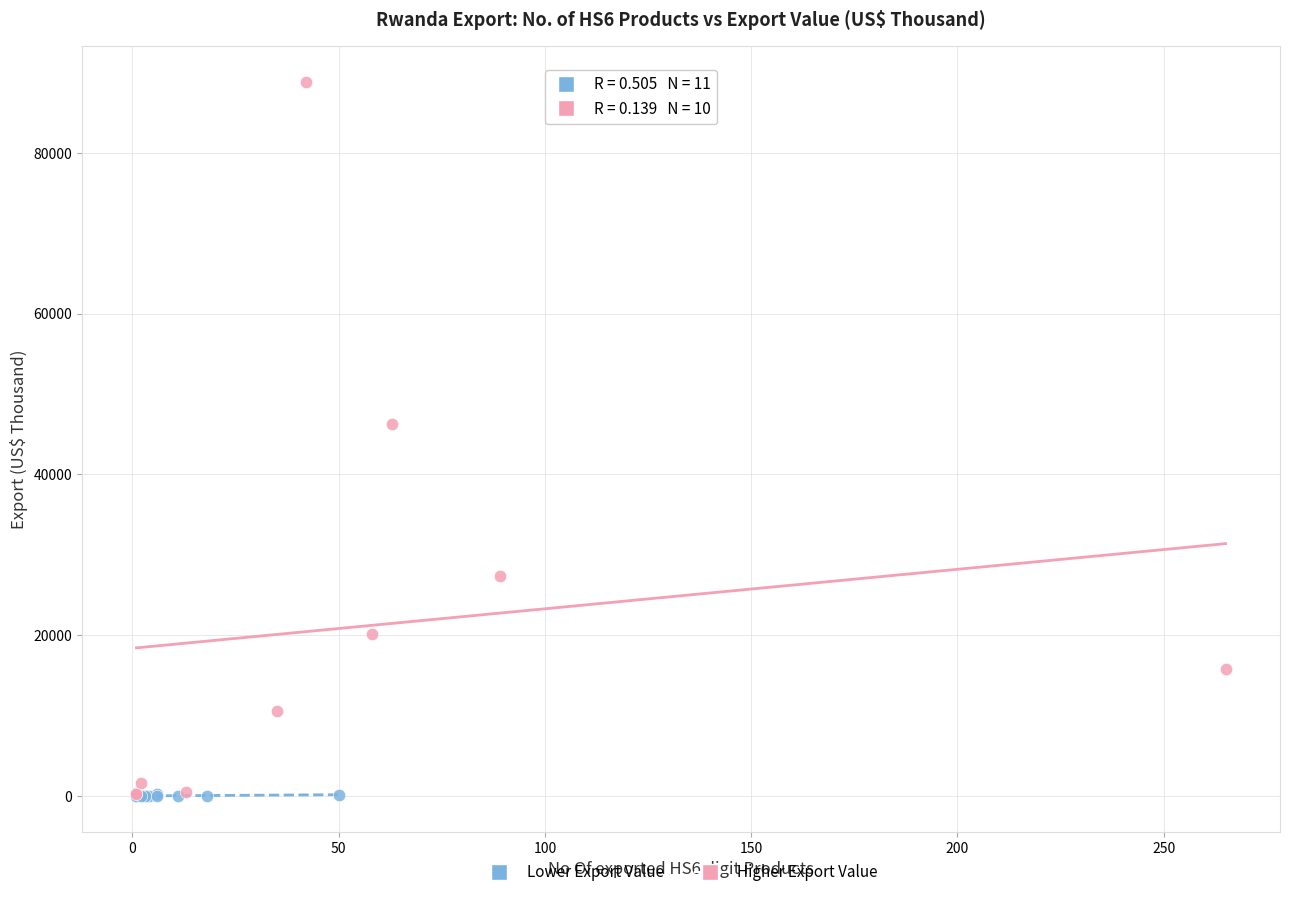

Which series has the widest spread of Y values?

Higher Export Value